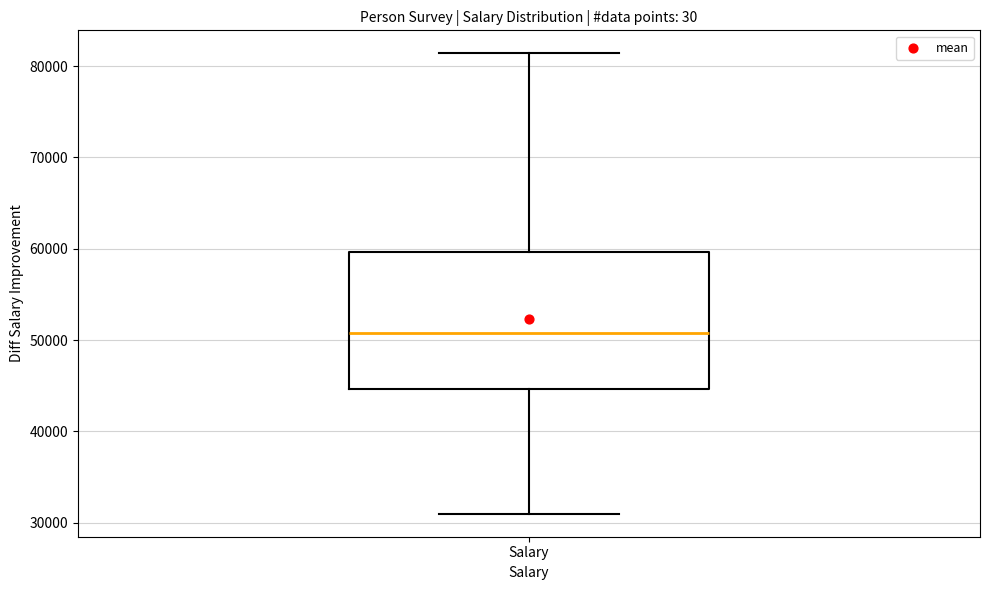

Transcribe this box plot: give where the median line is, the range the box spans, and where the two whiskers end, as read against the y-axis. The values are not printed on the chart, so give them approximately, as read against the axis.

median 51000, box 45000 to 60000, whiskers 31000 to 81000